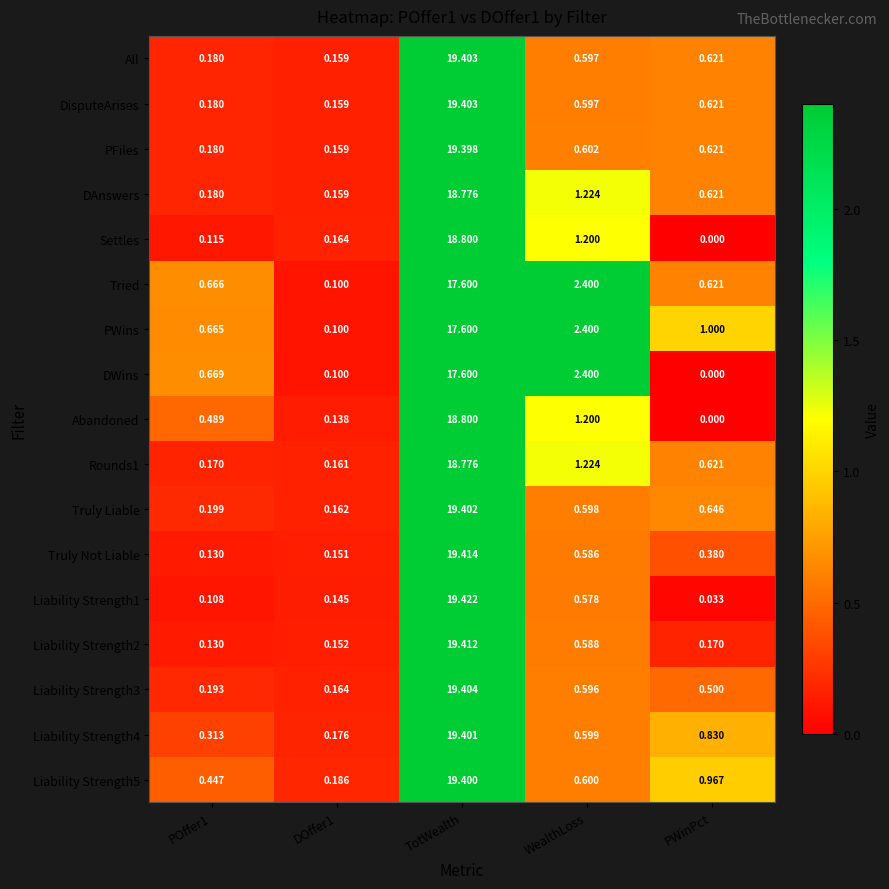

At how many categories does at least one series exceed 2?

2